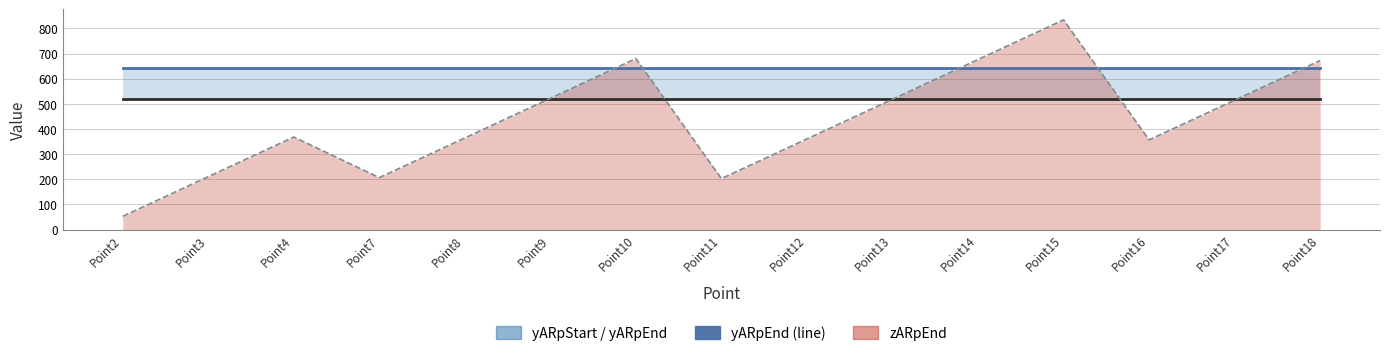

Which series has the widest spread of values?

zARpEnd